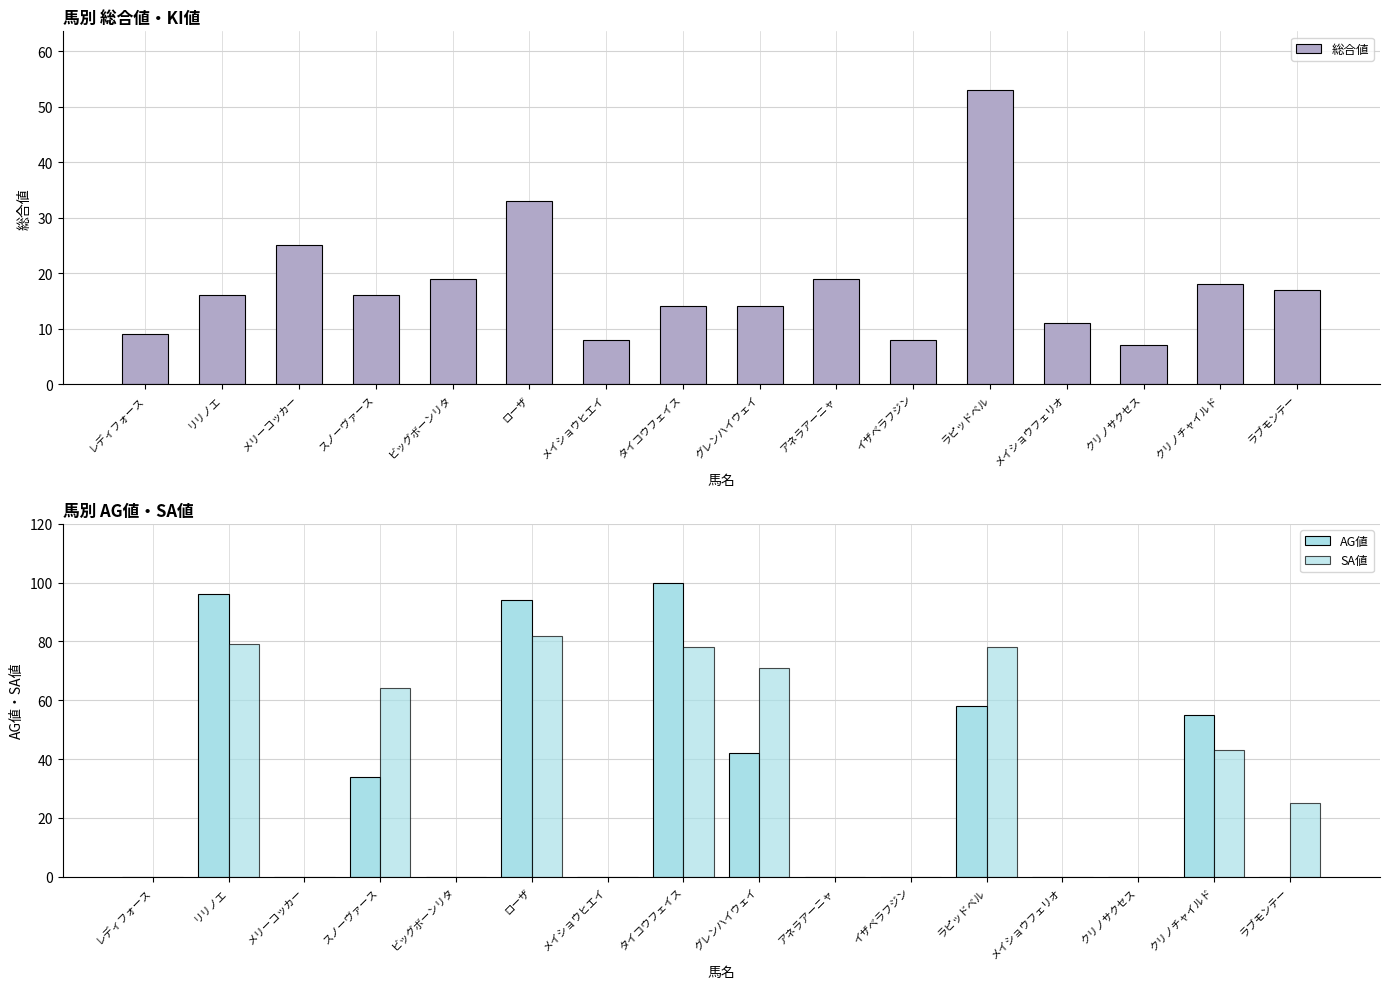

Is it true that AG値 equals 59 at イザベラフジン?

False